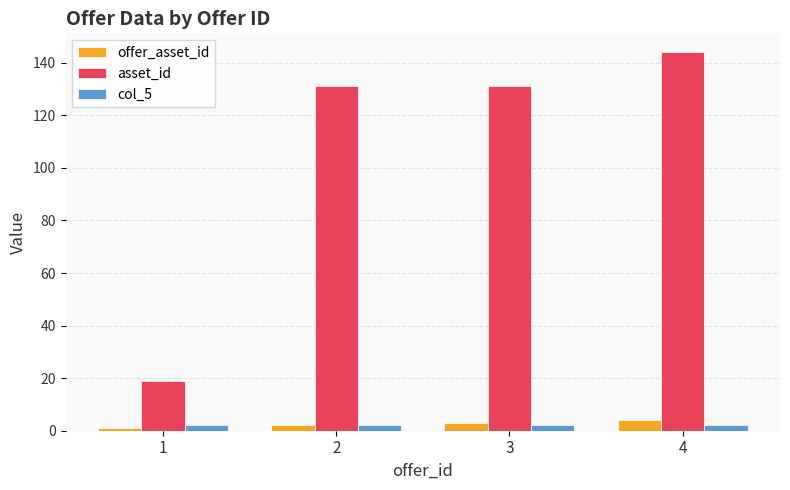

What is the total value across all series at 3?

136